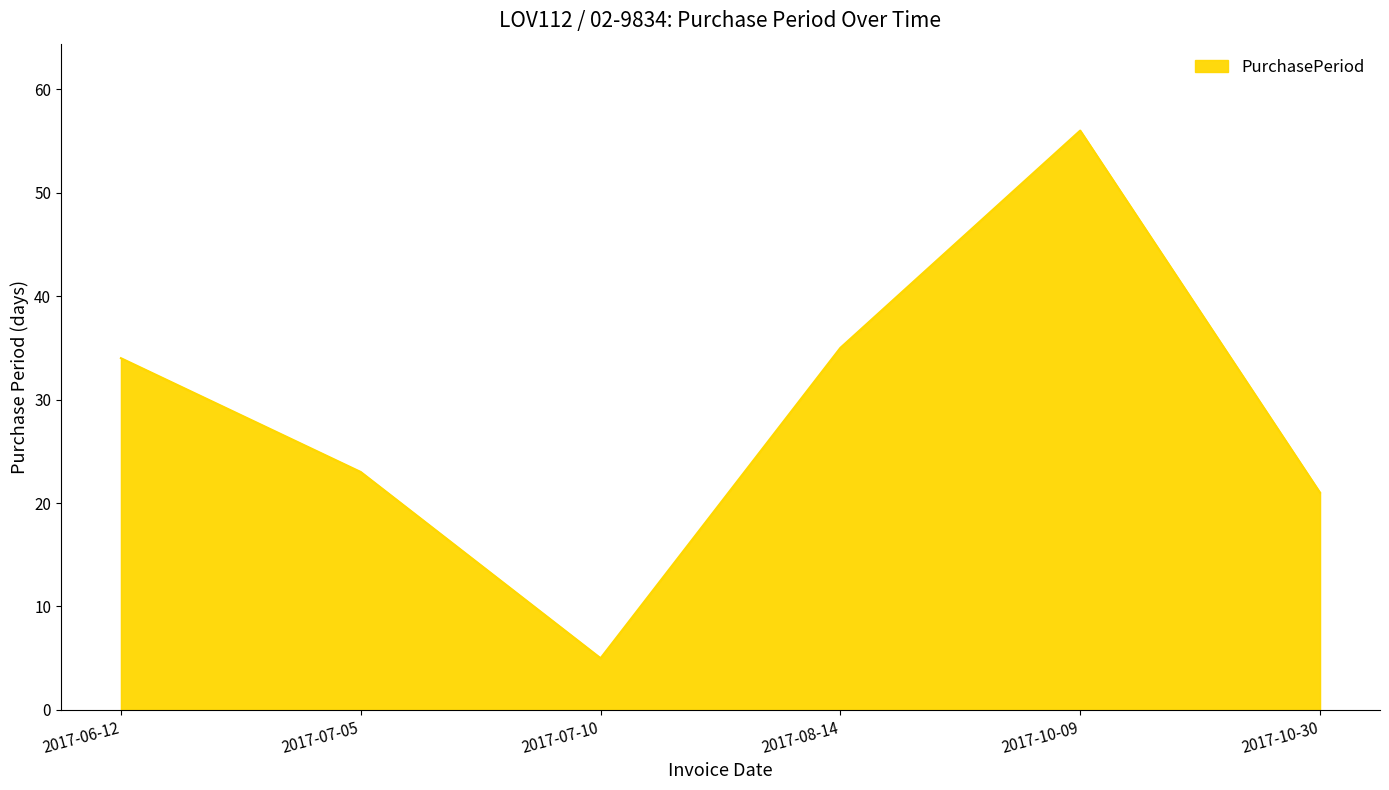

What position from the right is 2017-06-12?

6